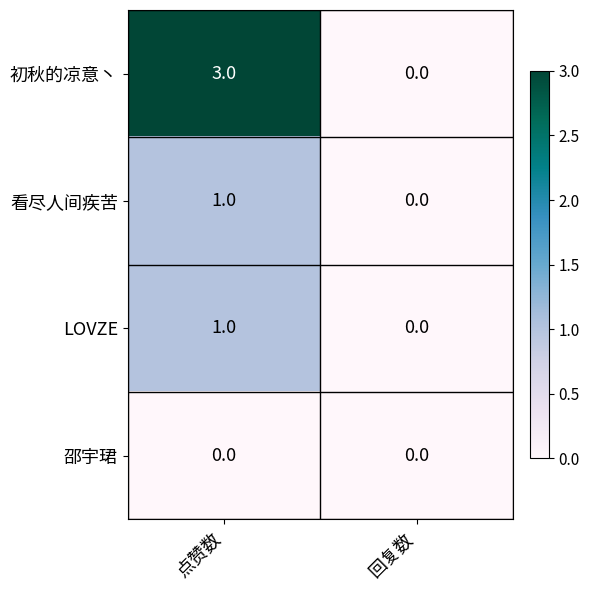

How many categories are shown in the chart?

2